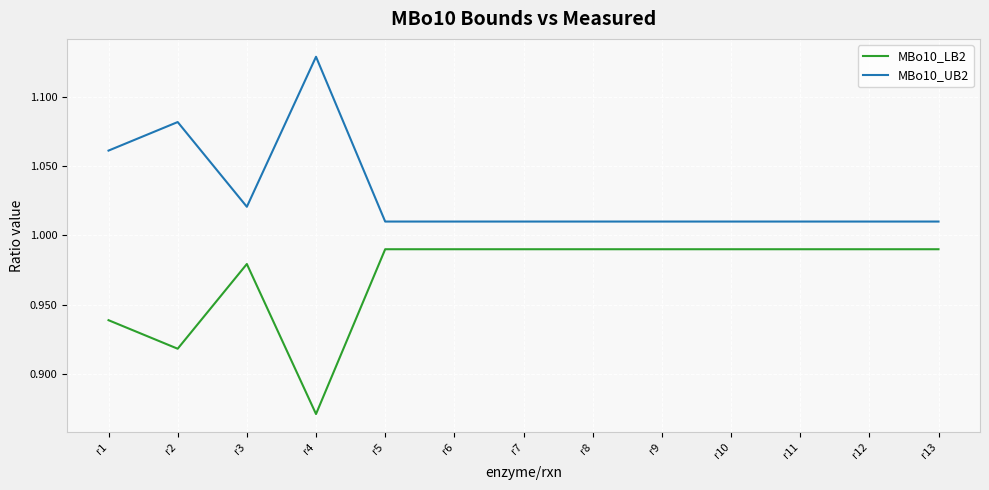

The value of MBo10_UB2 at r5 is 1.5. True or false?

False